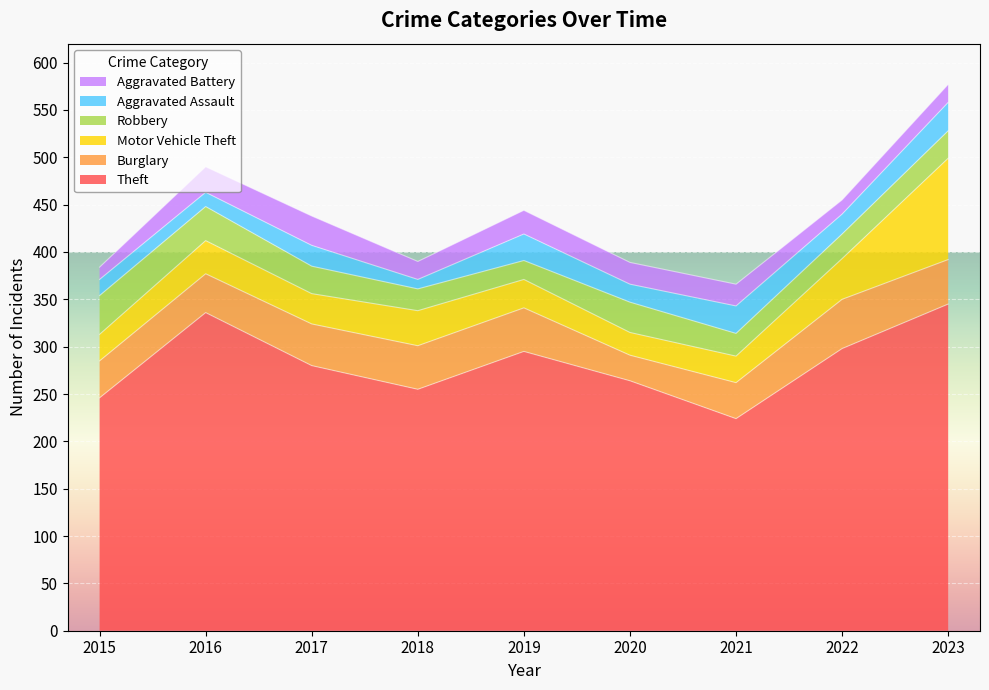

How many lines are shown in the chart?

6